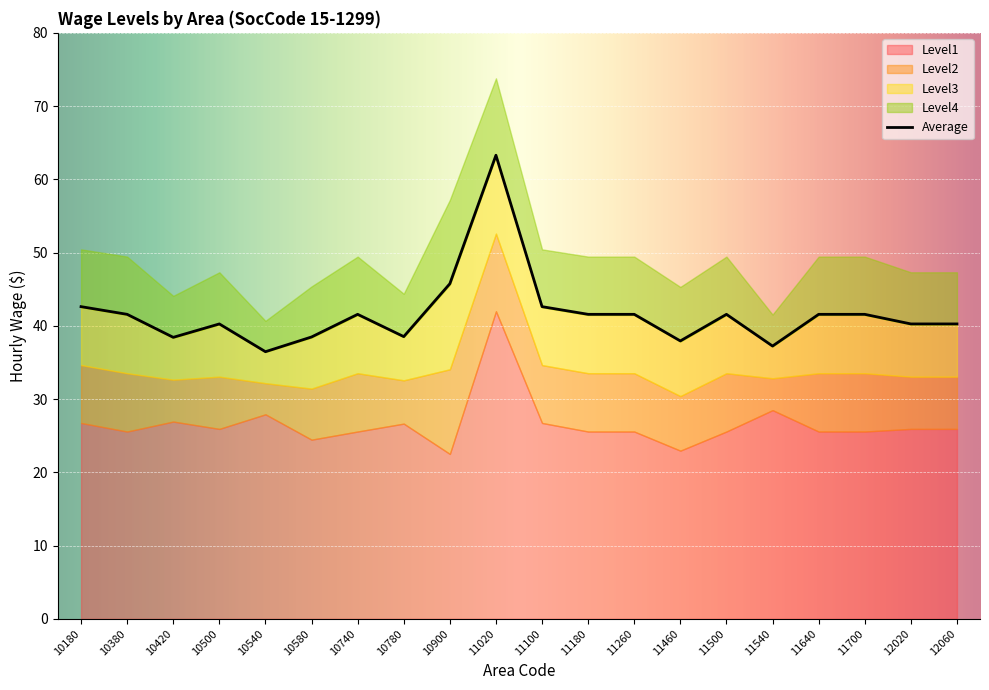

At which category does the chart reach its peak across all series?

11020